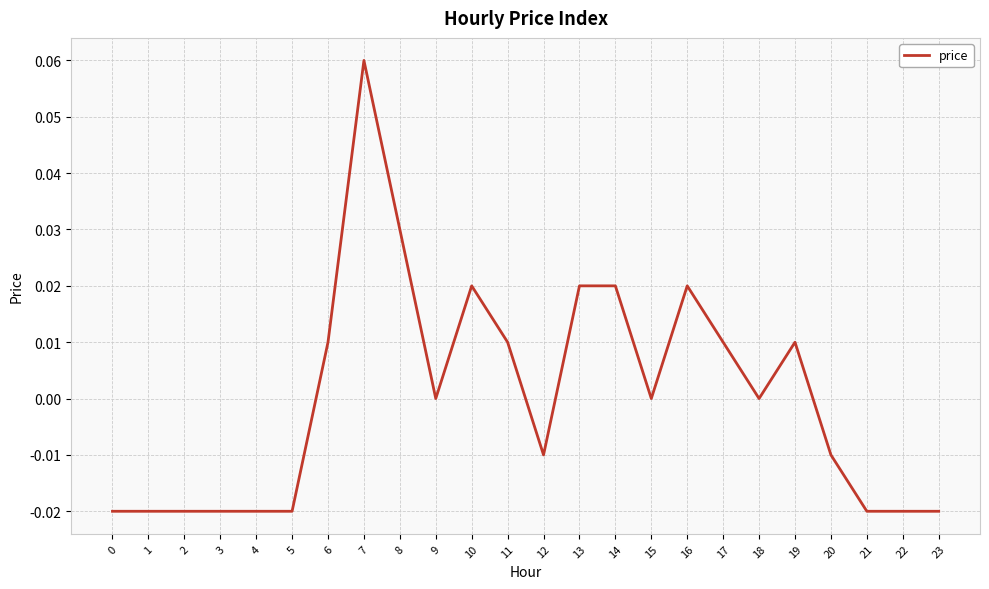

At which category does the chart reach its peak across all series?

7